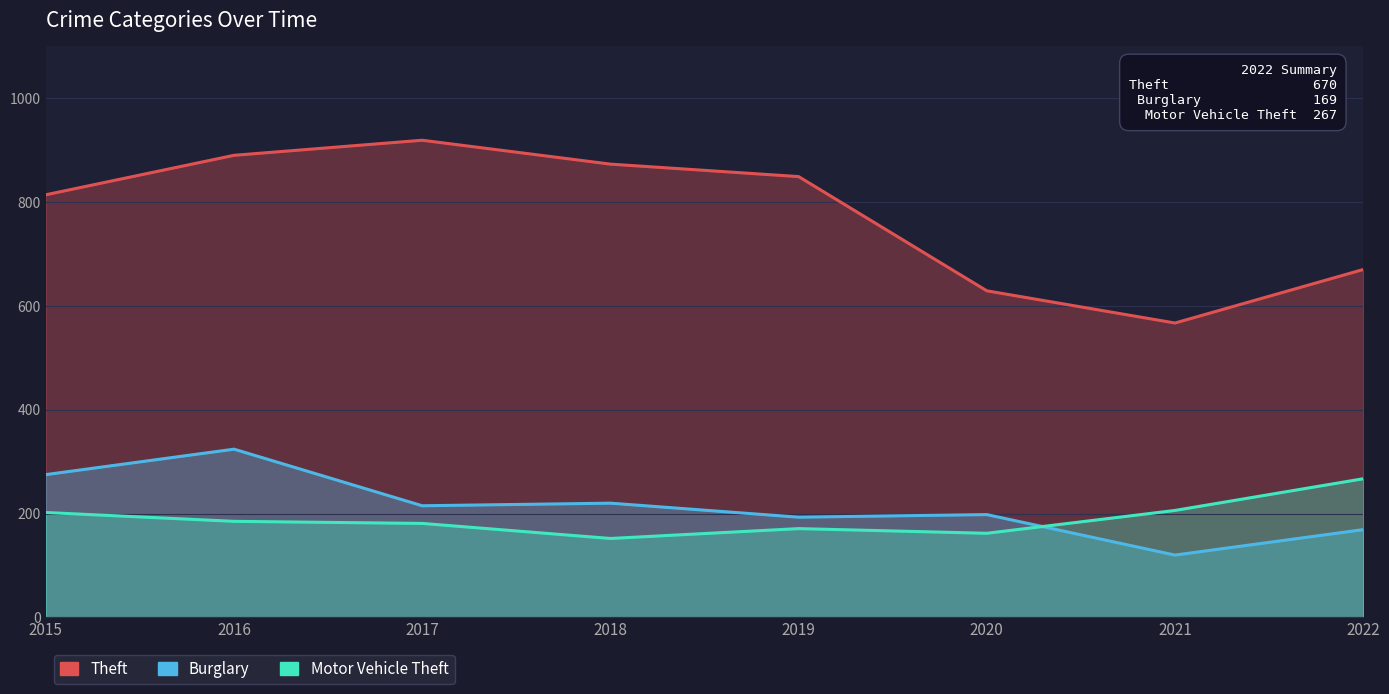

Reading right to left, transcribe all the data shown in this chart.

Theft: 2022=670	2021=567	2020=629	2019=849	2018=873	2017=919	2016=890	2015=814
Burglary: 2022=169	2021=120	2020=198	2019=193	2018=220	2017=215	2016=324	2015=275
Motor Vehicle Theft: 2022=267	2021=206	2020=162	2019=171	2018=152	2017=181	2016=185	2015=202